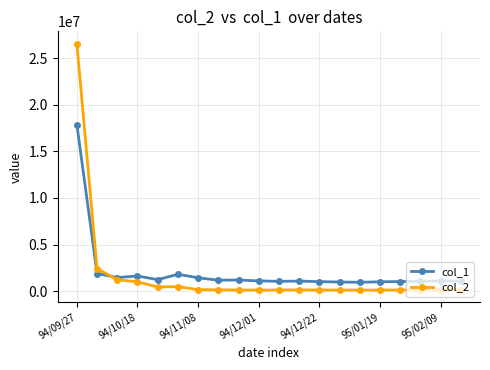

Which series has the largest range (max minus min)?

col_2